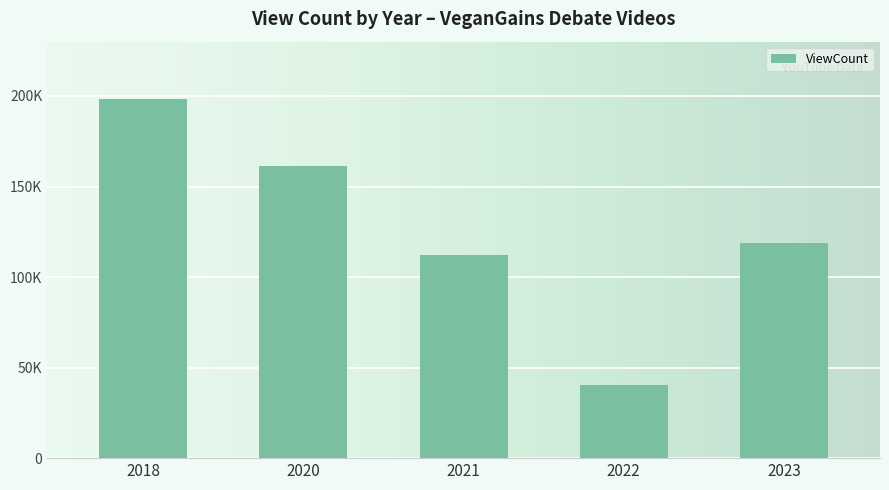

Does the chart contain stacked bars?

No